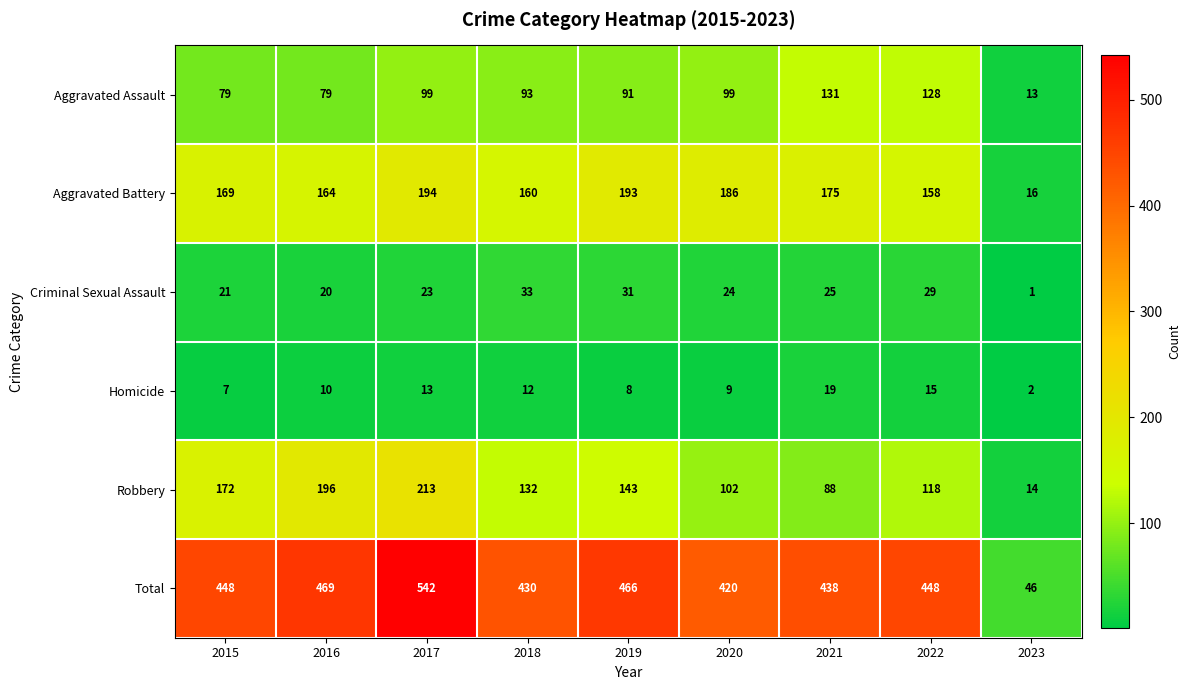

Which series changed the most between 2017 and 2018?

Total